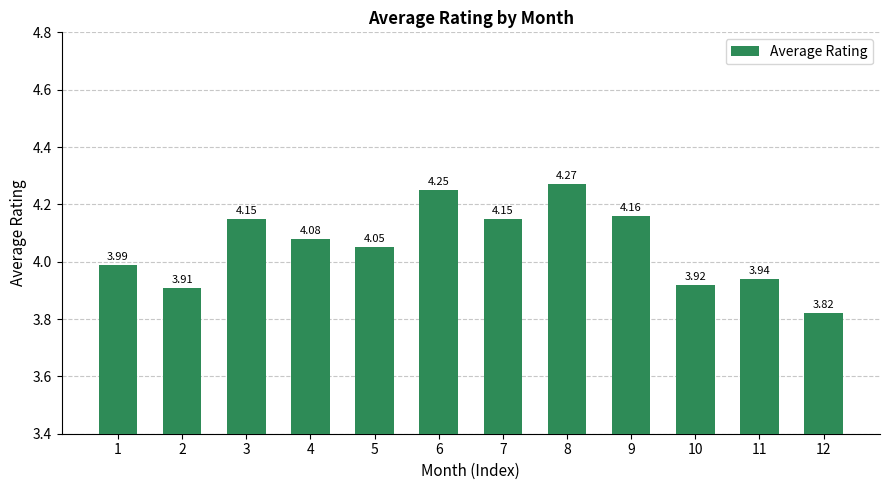

What is the difference between the maximum and second lowest values?

0.4